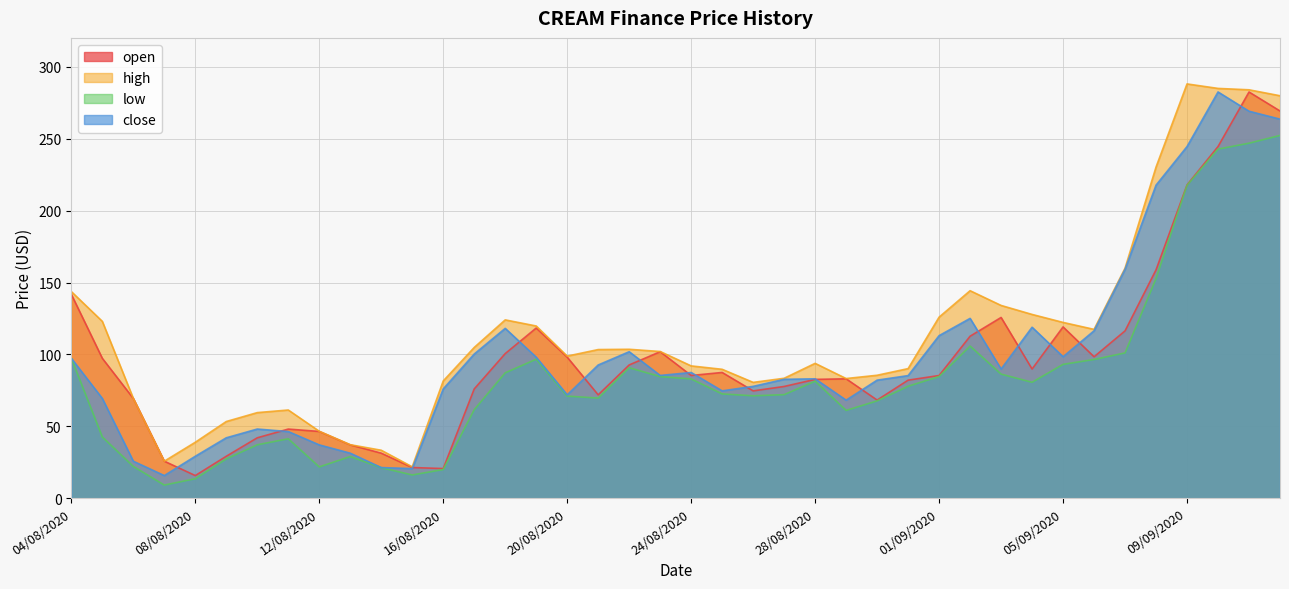

At how many categories does at least one series exceed 44?

35